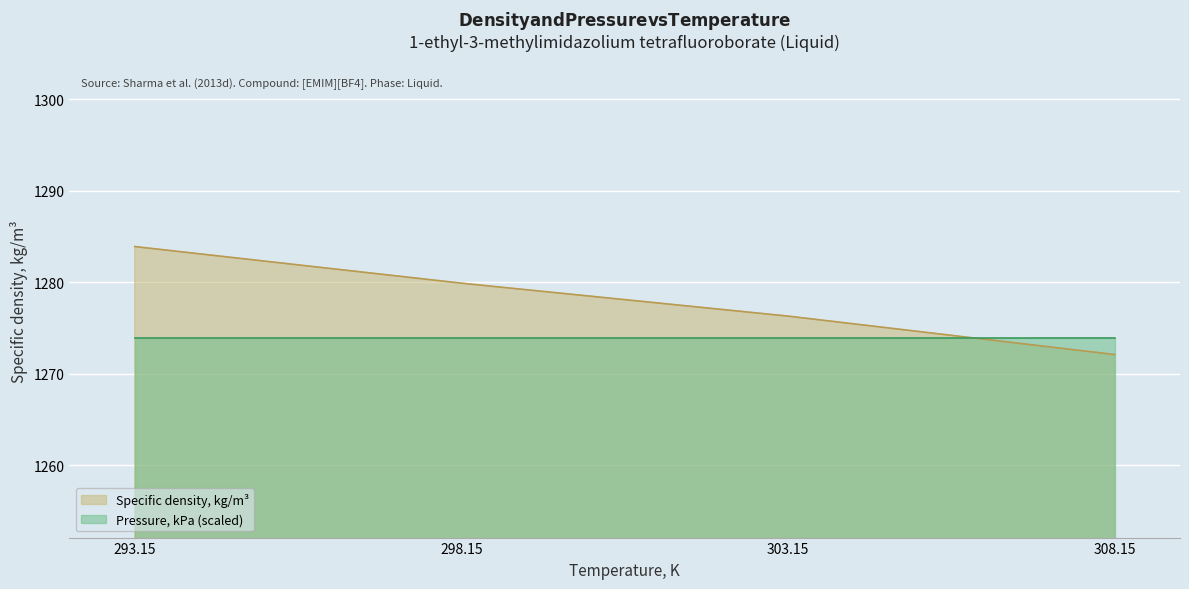

Does the chart display data point markers on the line(s)?

No